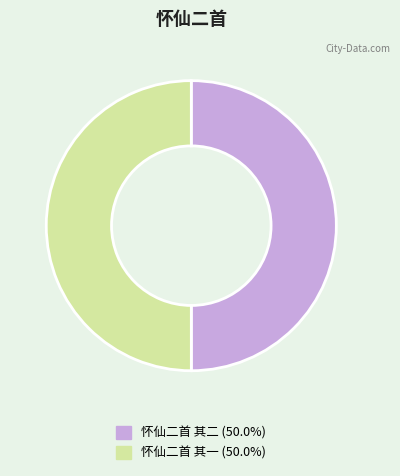

Do 怀仙二首 其二 and 怀仙二首 其一 together represent more than half of the pie?

Yes